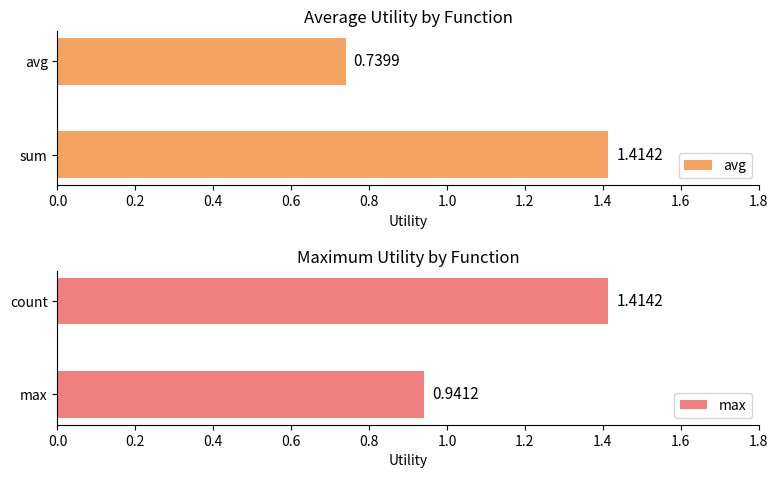

List the labels in order of max value, largest first.

count, max